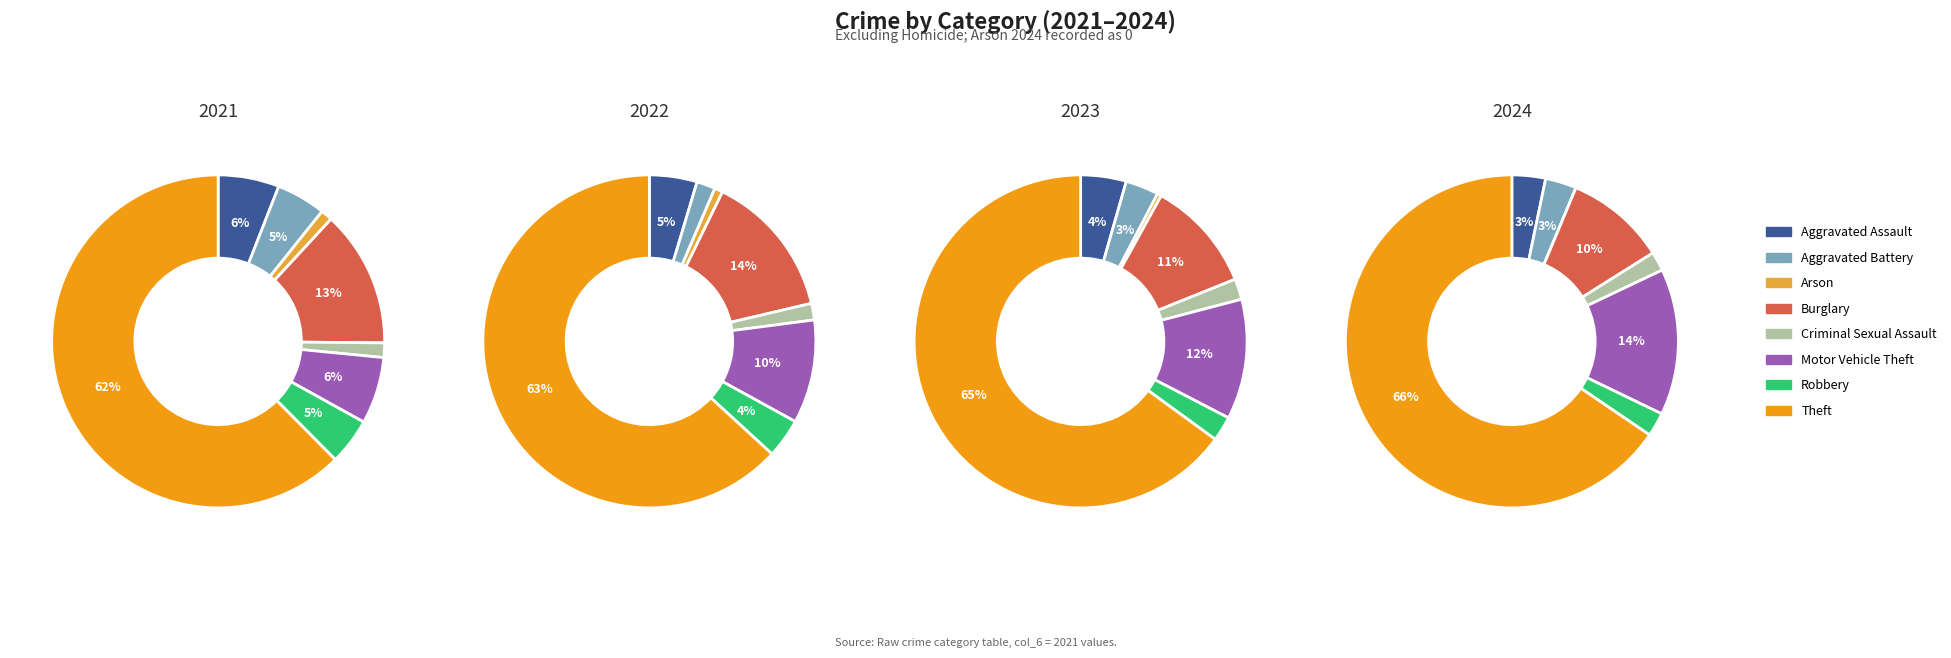

Is the sum of Robbery and Theft greater than half?

Yes